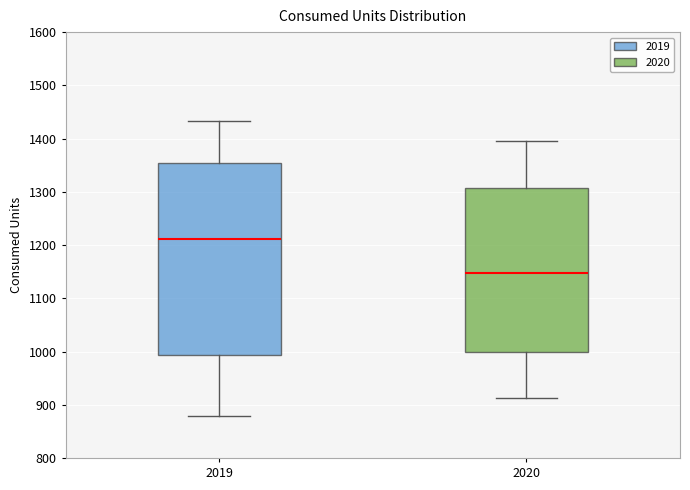

Reading left to right, transcribe this box plot: for each box, give where its median line is, the range the box spans, and where its two whiskers end, as read against the y-axis. The values are not printed on the chart, so give them approximately, as read against the axis.

2019: median 1210, box 990 to 1350, whiskers 880 to 1430
2020: median 1150, box 1000 to 1310, whiskers 910 to 1400